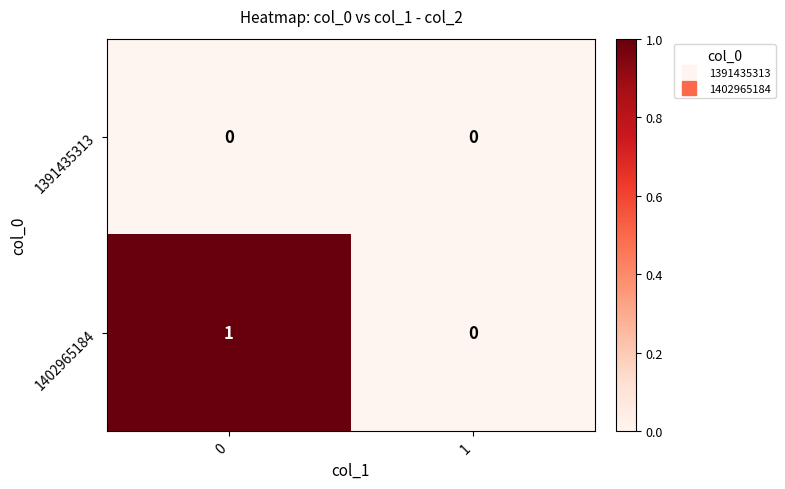

Count the number of categories in the chart.

2